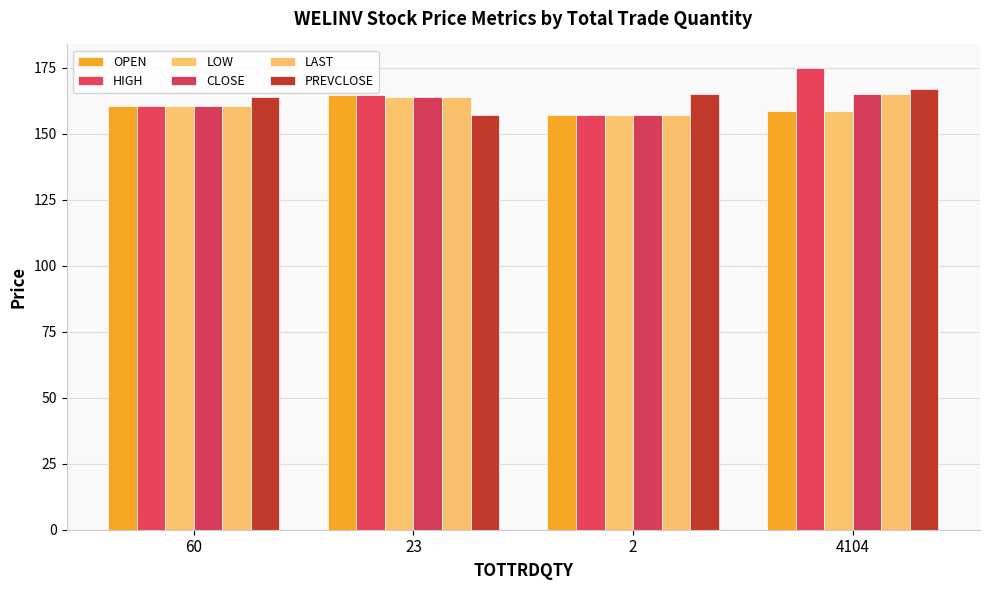

Is it true that LOW equals 63.9 at 2?

False